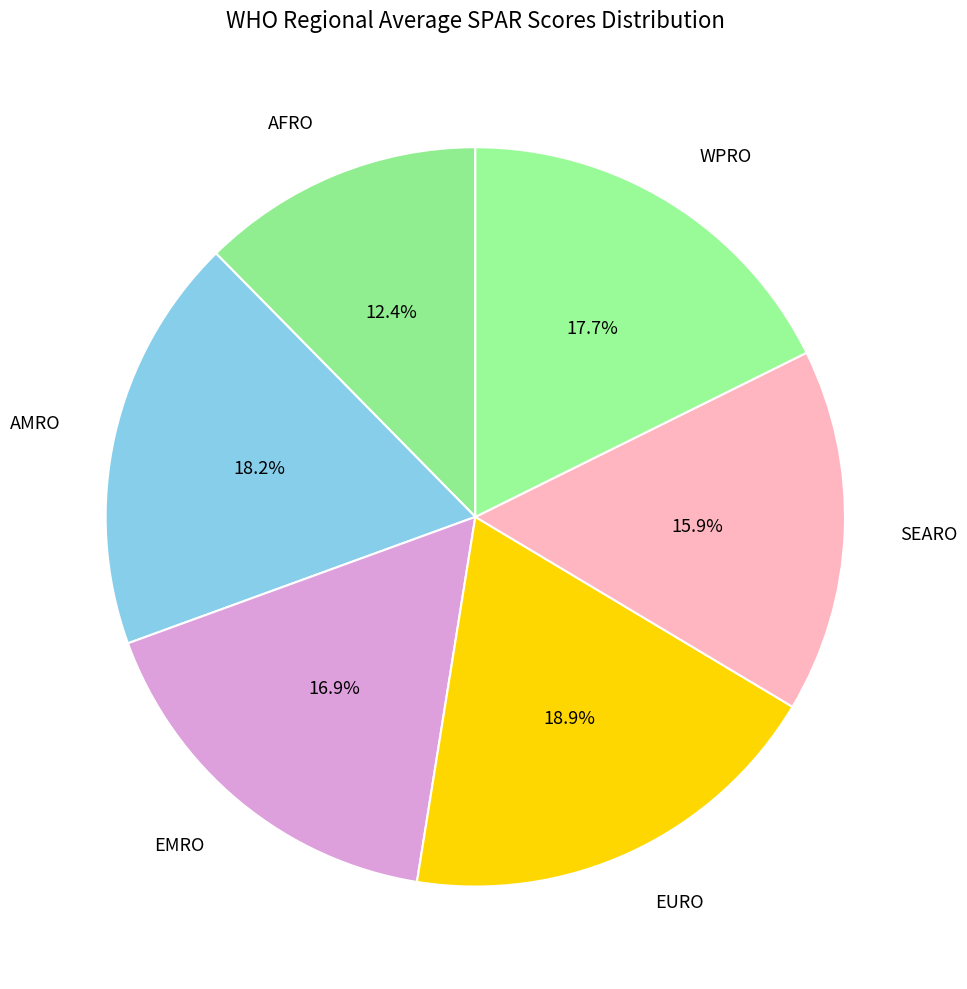

What percentage is the AMRO slice, to the nearest percent?

18%